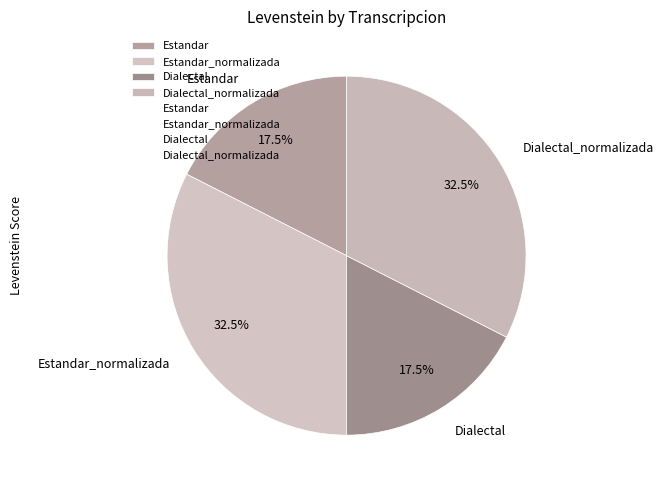

Is there any slice that represents more than half of the pie?

No